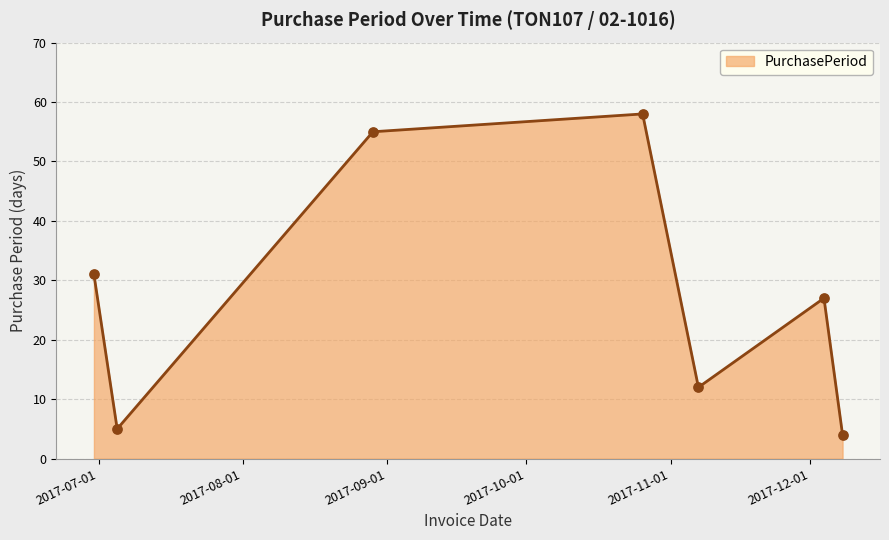

True or false: there are more than 0 points higher than both neighbors.

True